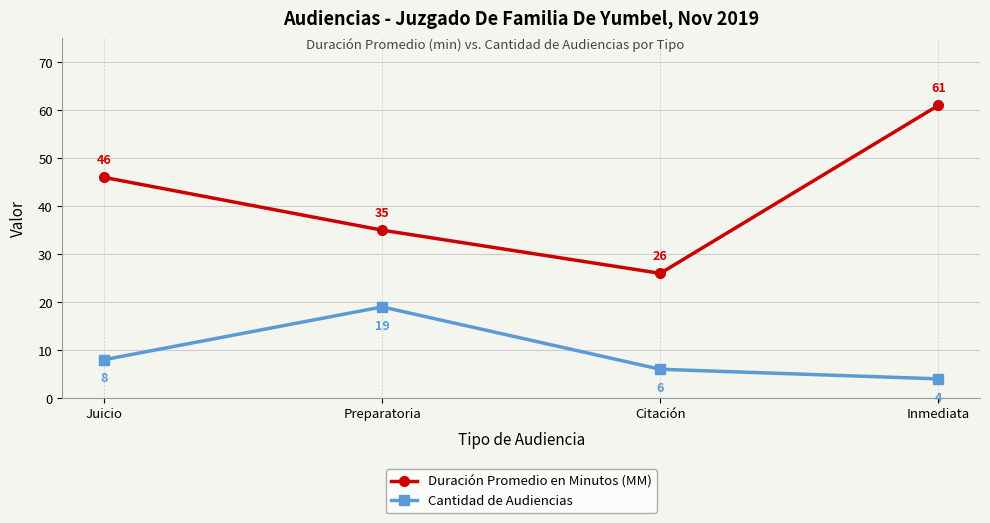

True or false: Duración Promedio en Minutos (MM) has a value of 76 at Juicio.

False